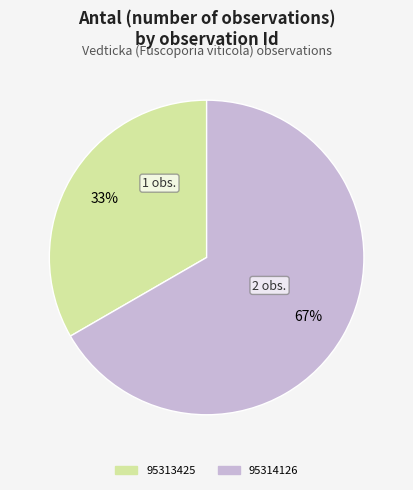

Rank the categories by value from lowest to highest.

95313425, 95314126